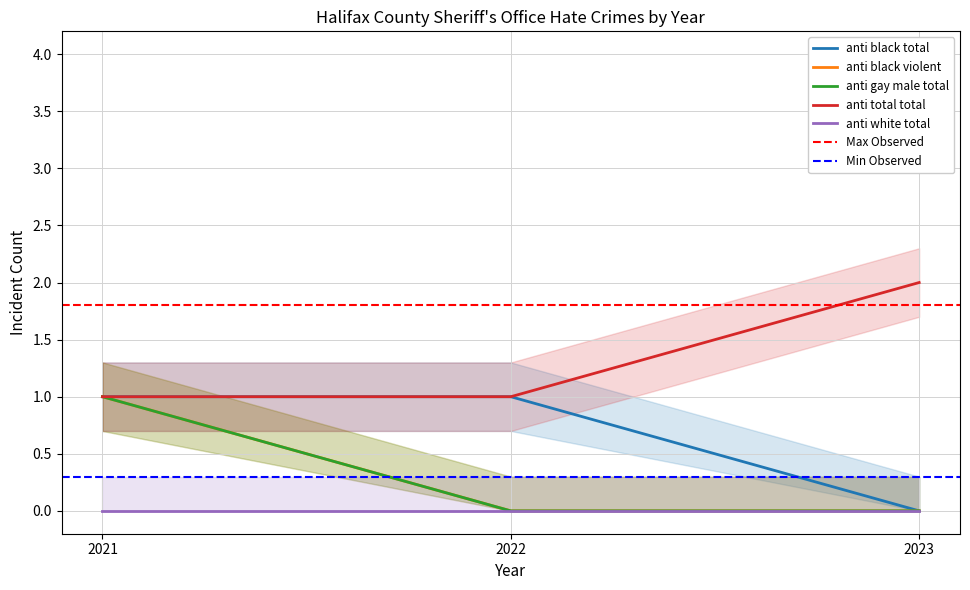

How many categories are shown in the chart?

3